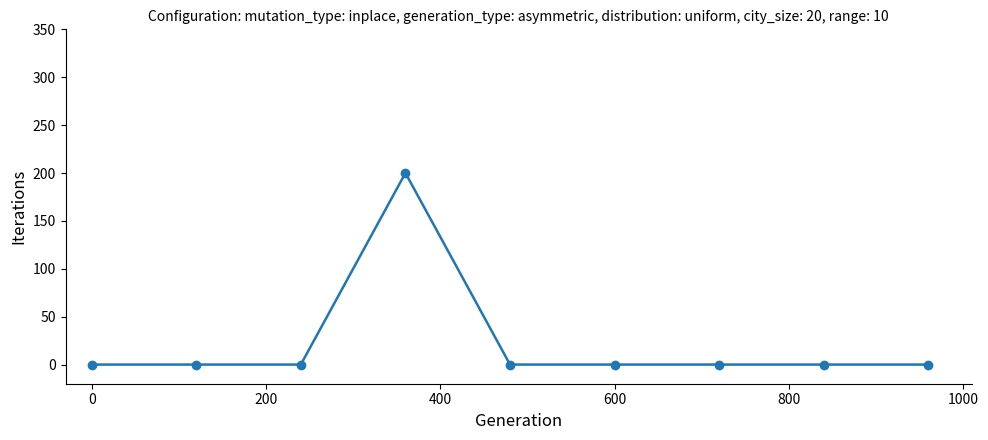

What is the difference between the maximum and minimum values?

200